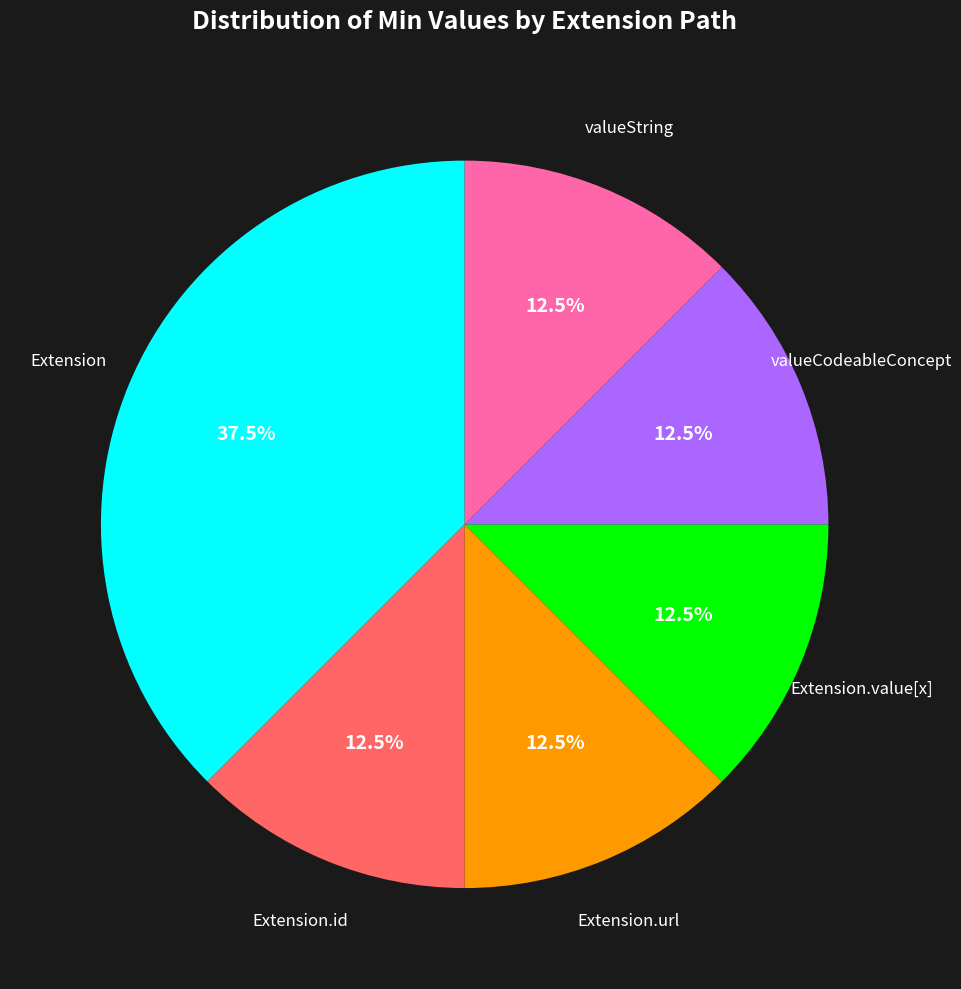

Is it true that Extension.id is 8% of the pie?

False